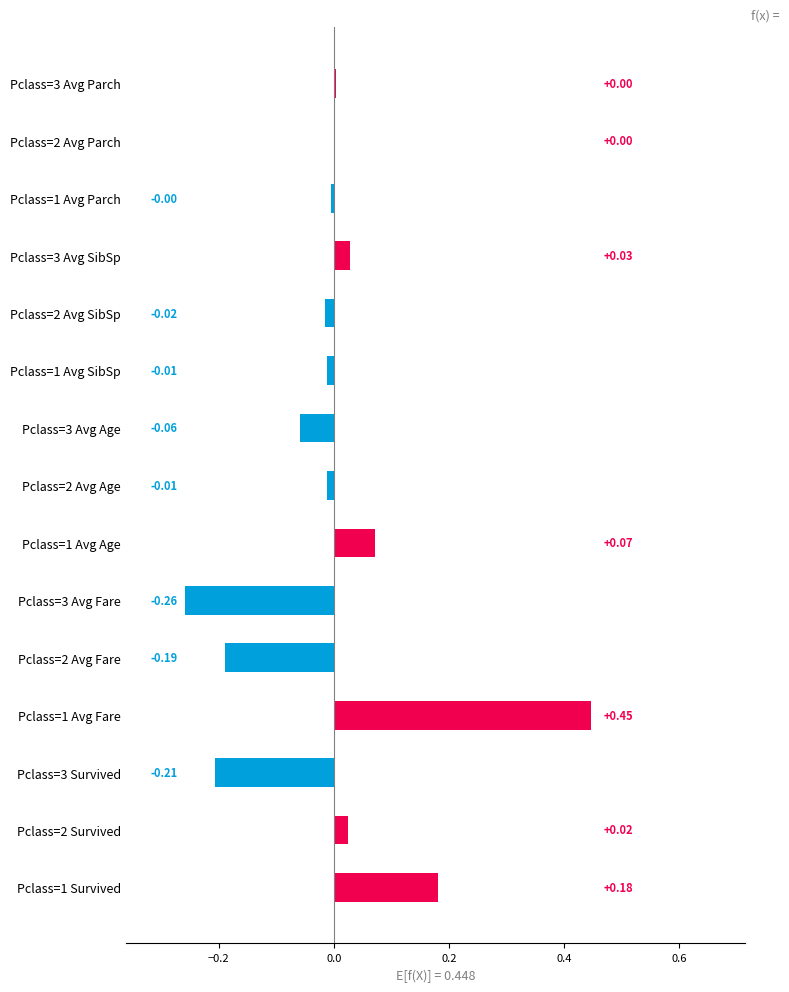

Between Pclass=3 Avg Parch and Pclass=1 Avg Fare, which is larger?

Pclass=1 Avg Fare